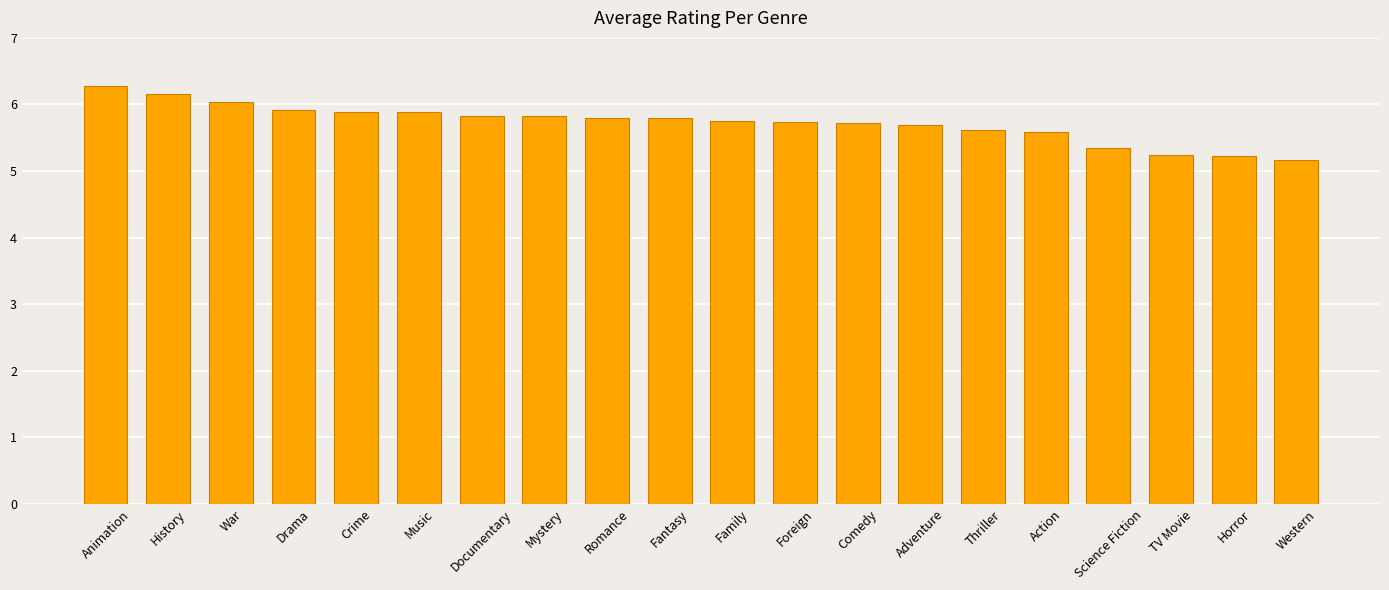

What is the label of the 7th bar from the left?

Documentary